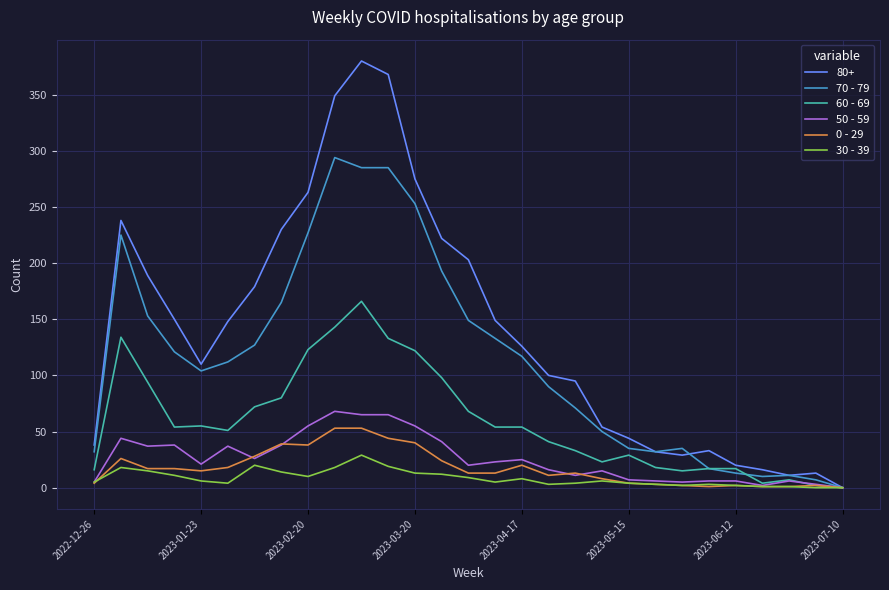

What is the greatest value displayed?

380